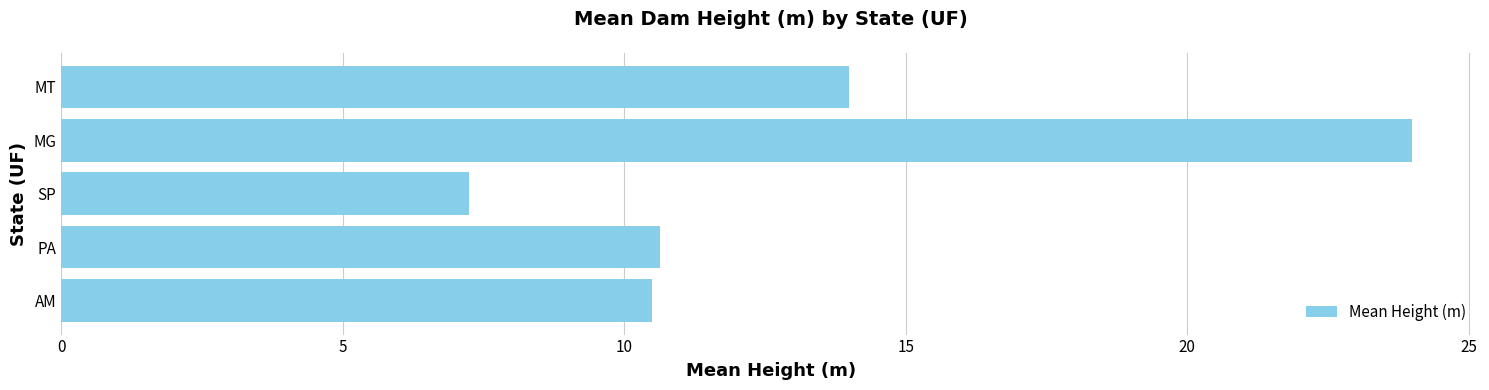

What is the average value?

13.3